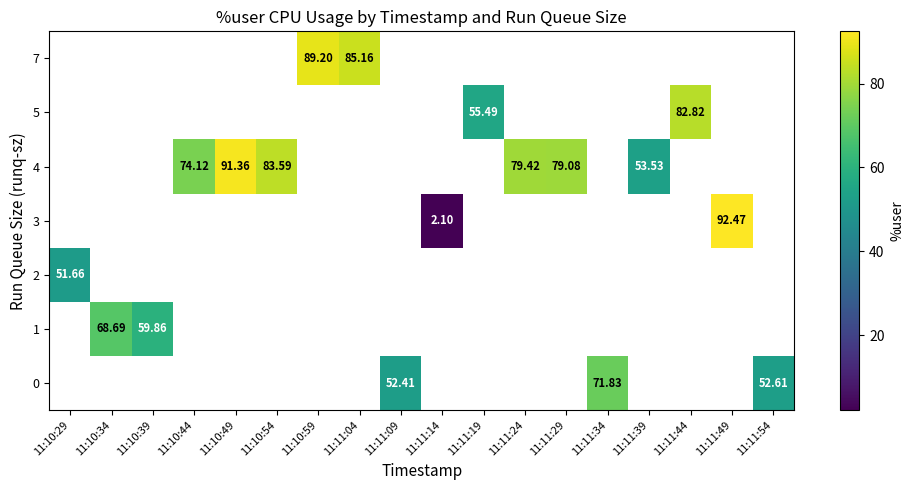

What is the maximum value shown in the chart?

92.5